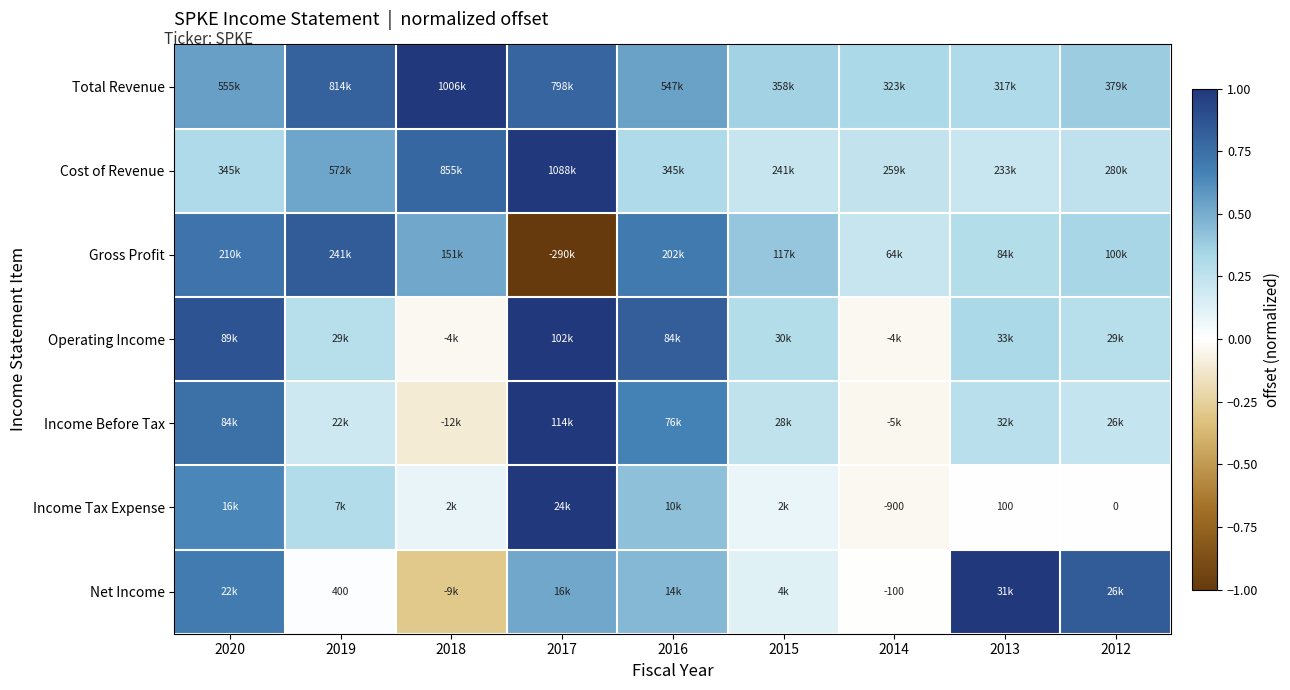

What value does the Cost of Revenue series have at 2014?

0.2